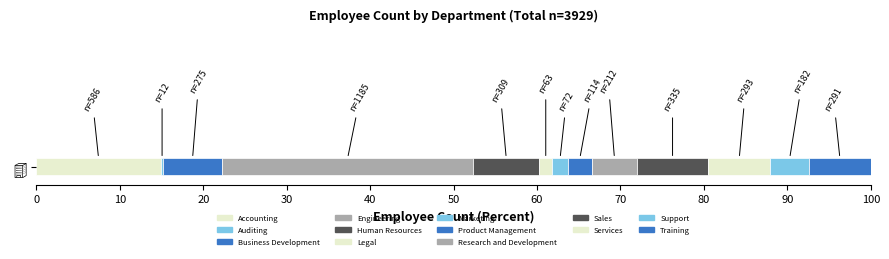

What is the label of the 4th bar from the left?

Engineering